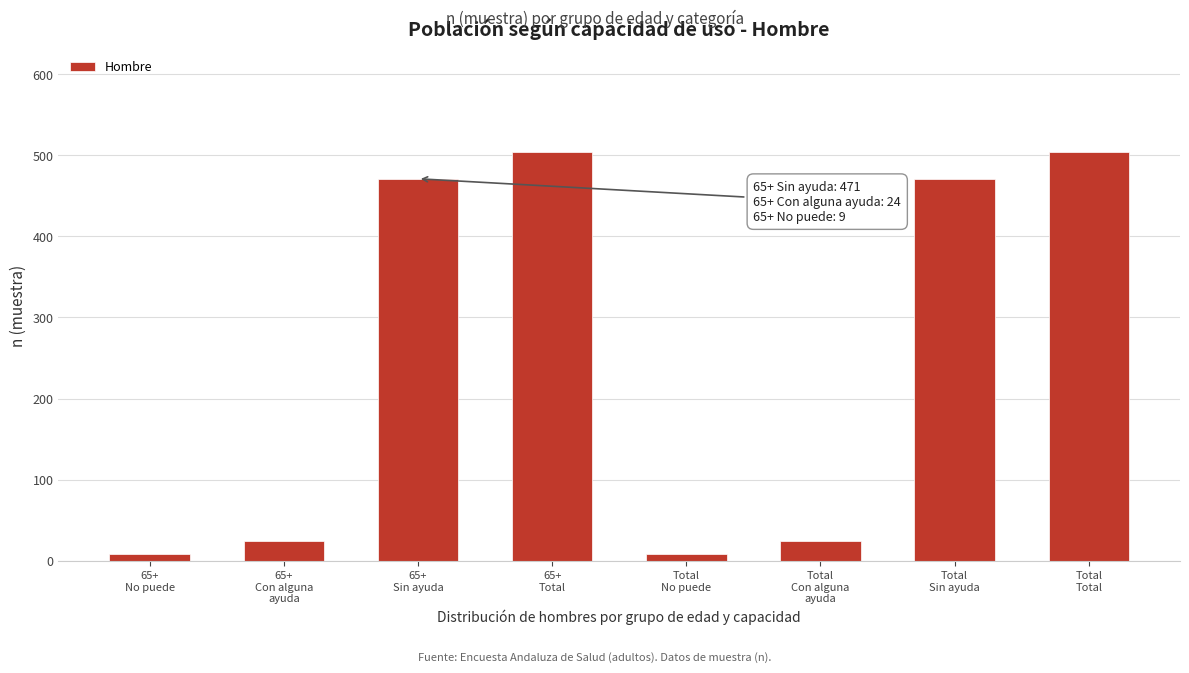

Reading left to right, transcribe all the data shown in this chart.

9	24	471	504	9	24	471	504